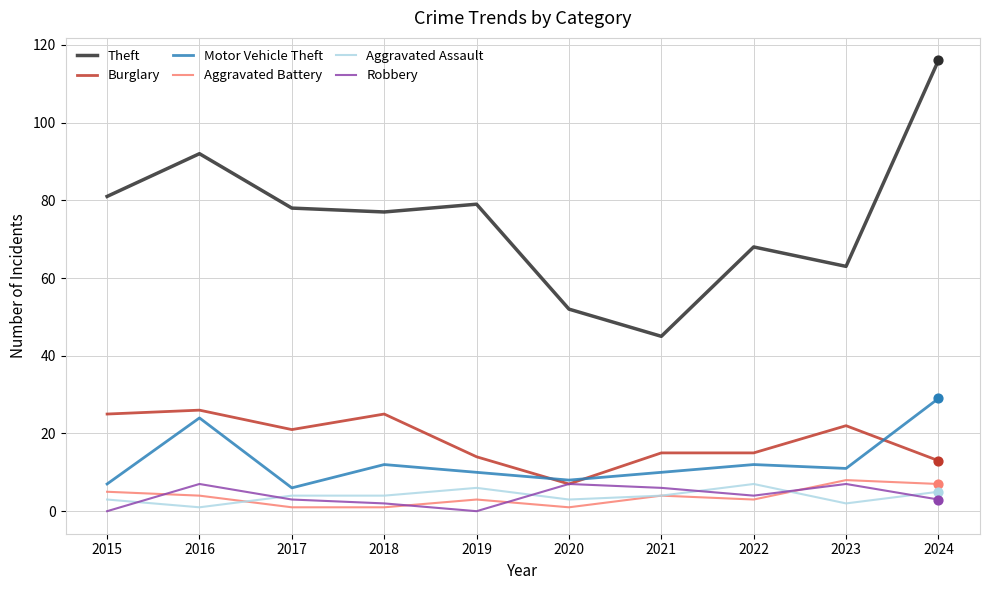

What is the total value across all series at 2018?

121